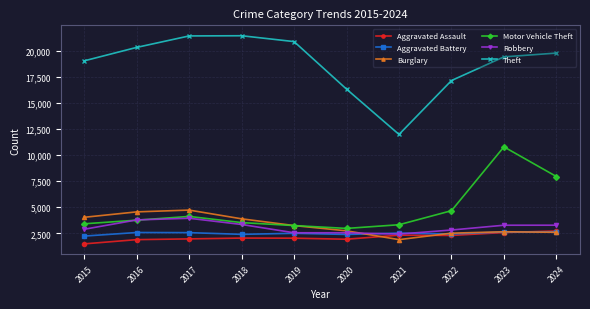

Which series changed the most between 2023 and 2024?

Motor Vehicle Theft